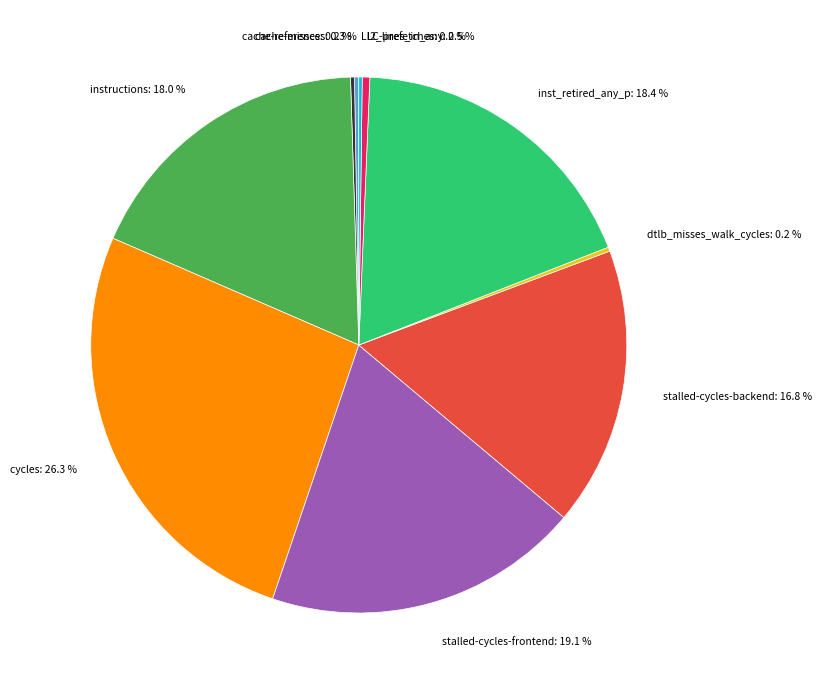

Which slice is the largest?

cycles